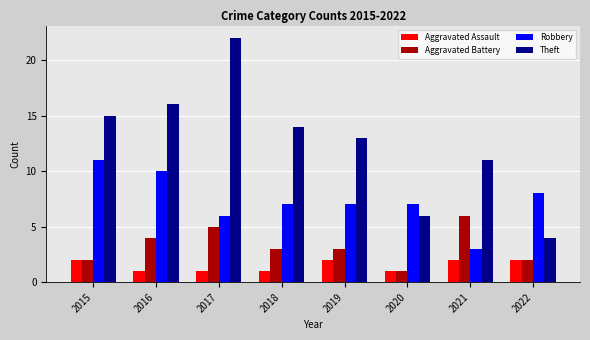

Is it true that Aggravated Assault equals 1 at 2022?

False